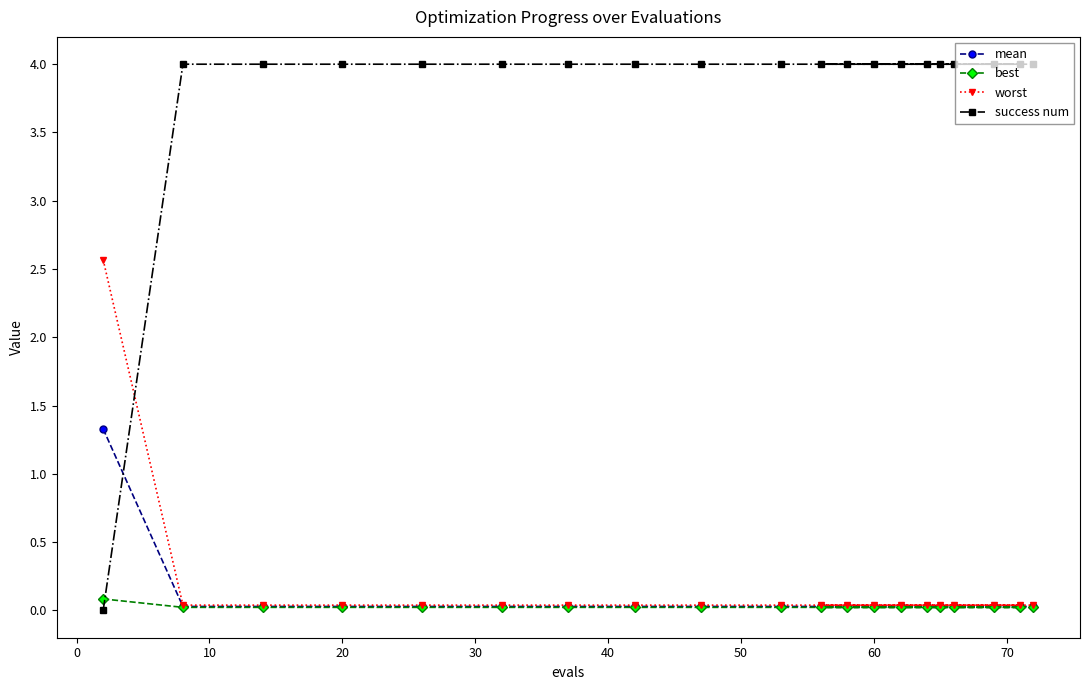

The best series shows 0.0 at 60. True or false?

True